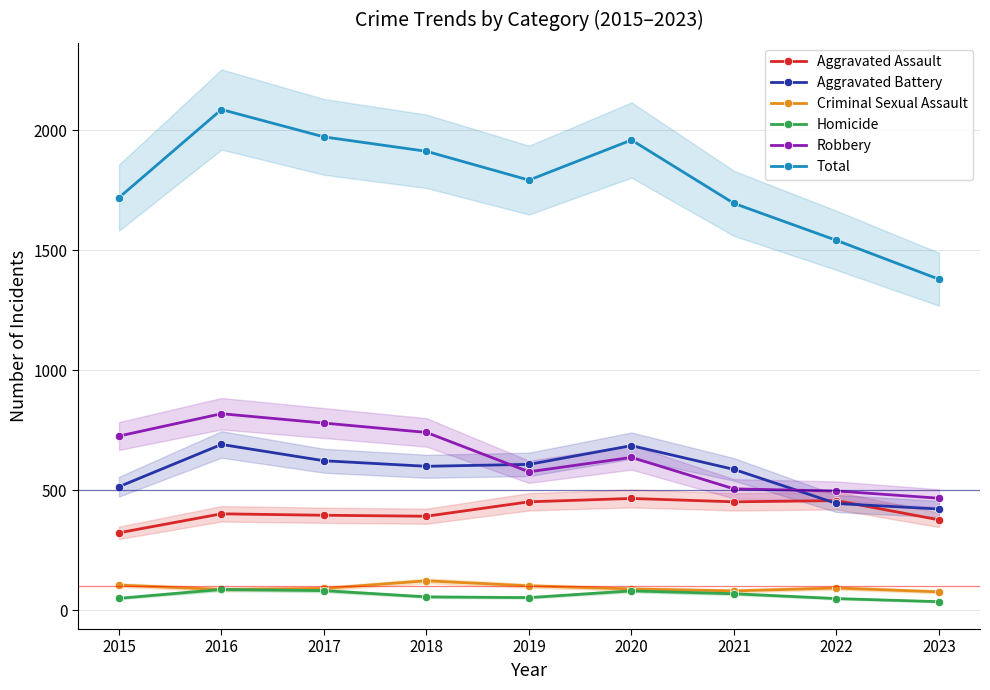

Where is Criminal Sexual Assault nearest to the value 100?

2019